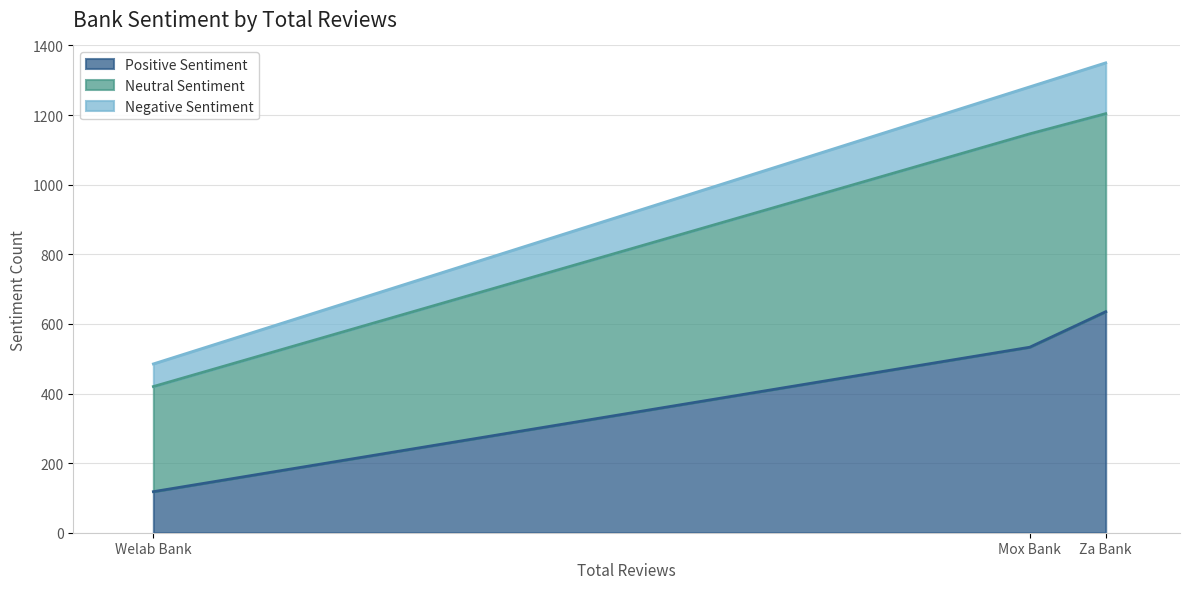

How many values in the Neutral Sentiment series are below 533?

1